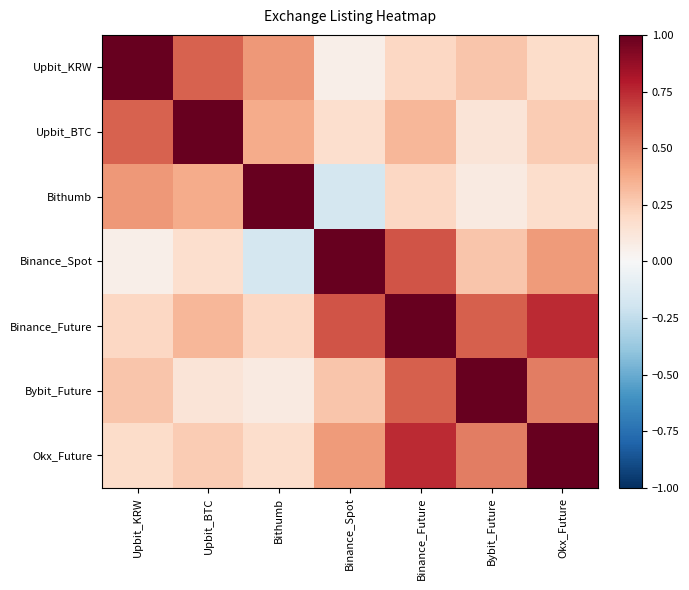

Which has a higher value, Bithumb or Upbit_KRW?

Upbit_KRW